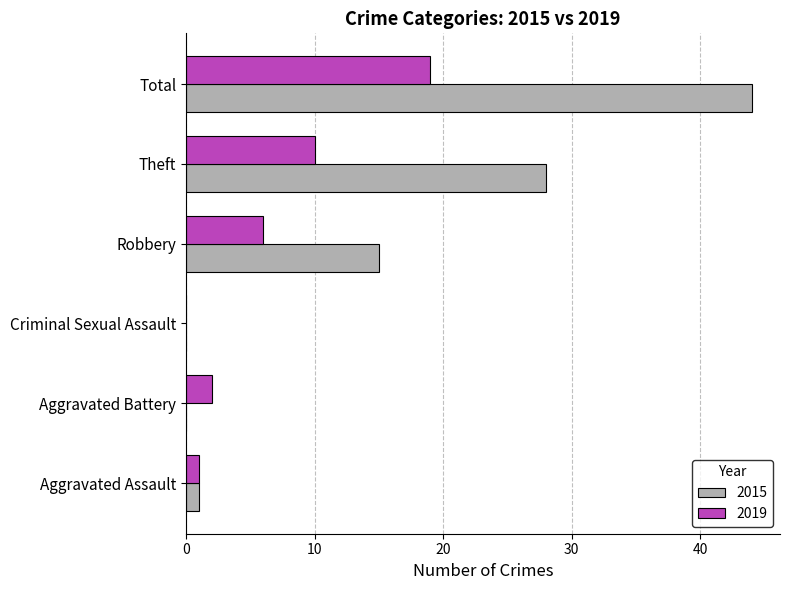

At which category is the sum across all series the highest?

Total